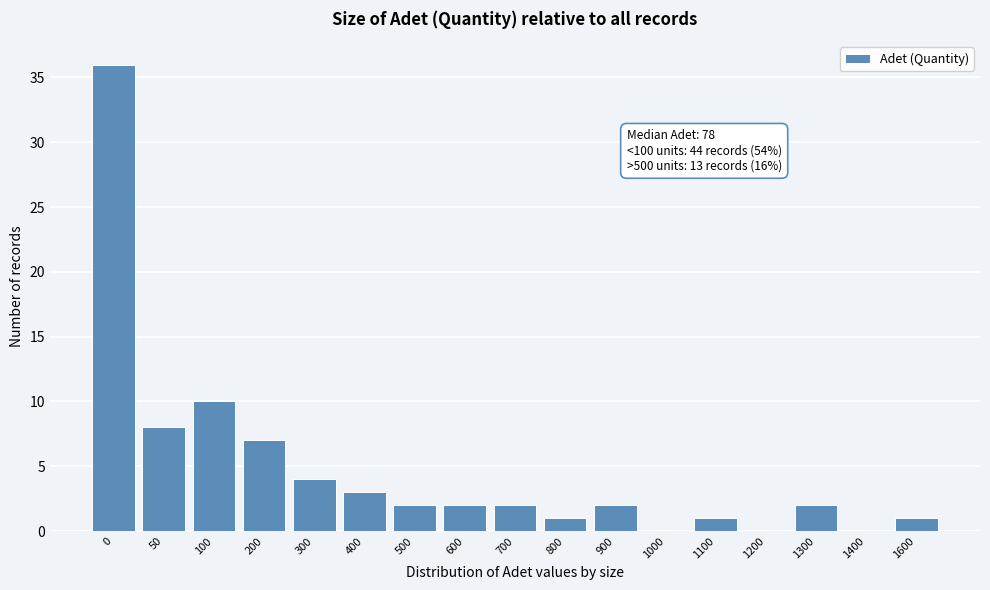

Reading left to right, list all the values displayed in this chart.

0=36	50=8	100=10	200=7	300=4	400=3	500=2	600=2	700=2	800=1	900=2	1000=0	1100=1	1200=0	1300=2	1400=0	1600=1